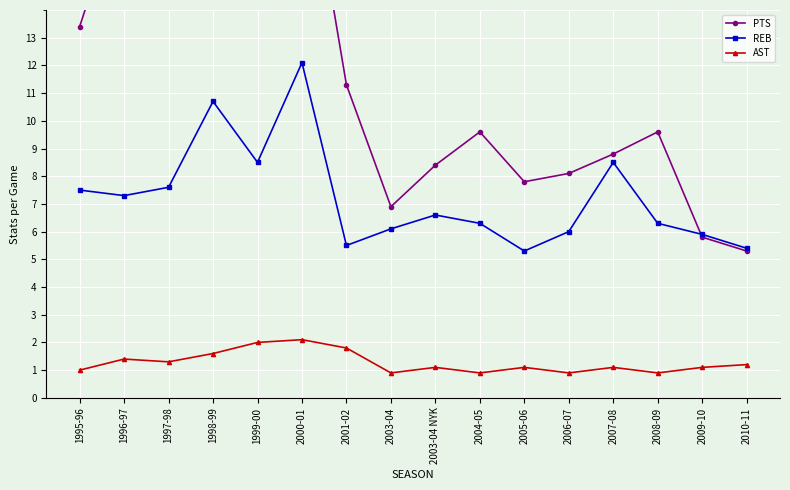

List the series in order of their peak value, highest first.

PTS, REB, AST